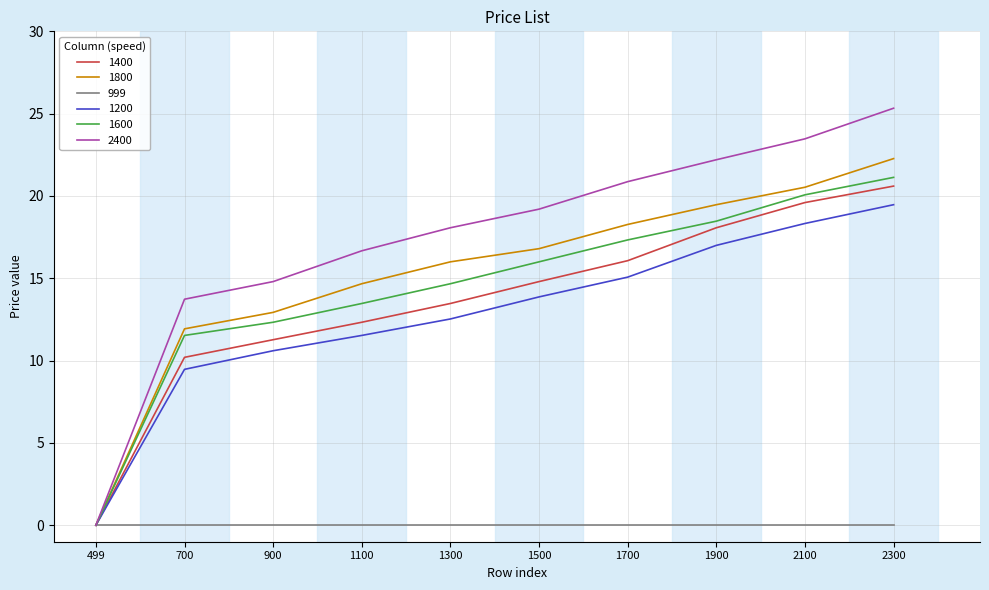

Is it true that 1600 equals 12.3 at 900?

True